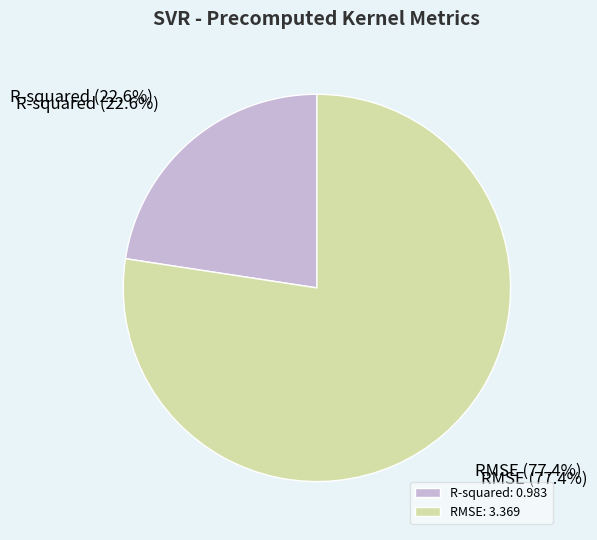

What percentage is the RMSE slice, to the nearest percent?

77%